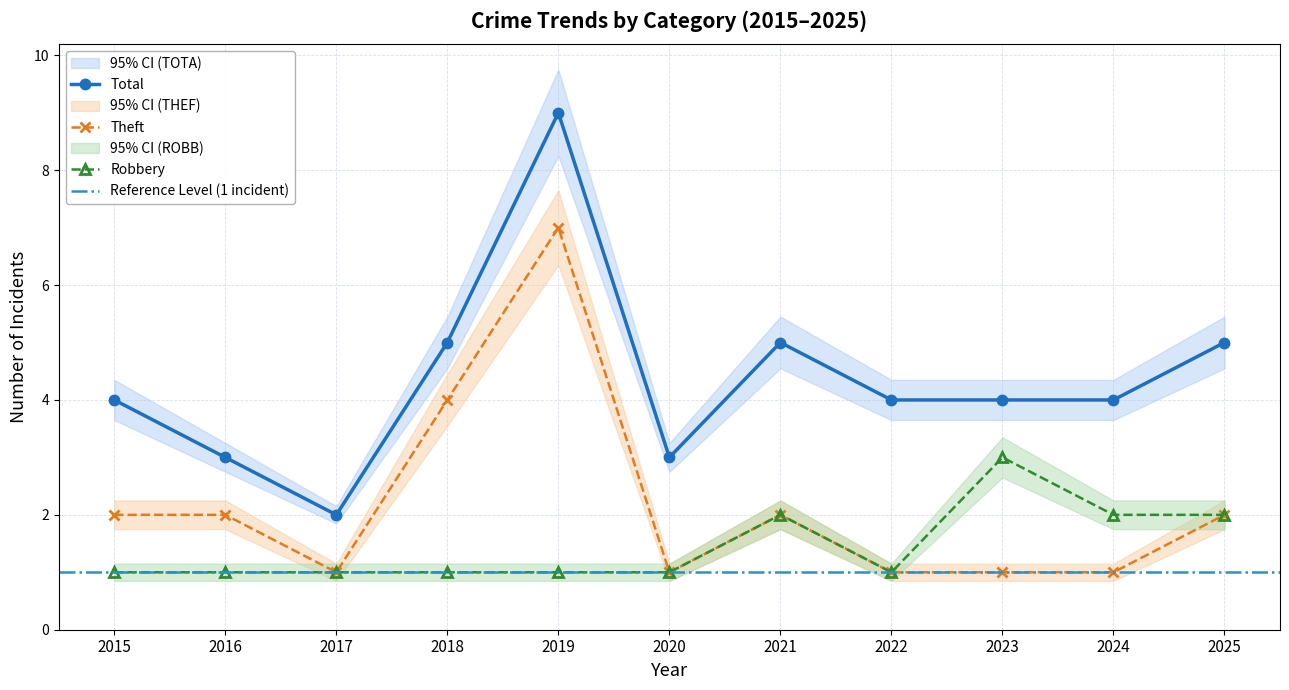

Reading right to left, transcribe all the data shown in this chart.

Robbery: 2025=2	2024=2	2023=3	2022=1	2021=2	2020=1	2019=1	2018=1	2017=1	2016=1	2015=1
Theft: 2025=2	2024=1	2023=1	2022=1	2021=2	2020=1	2019=7	2018=4	2017=1	2016=2	2015=2
Total: 2025=5	2024=4	2023=4	2022=4	2021=5	2020=3	2019=9	2018=5	2017=2	2016=3	2015=4